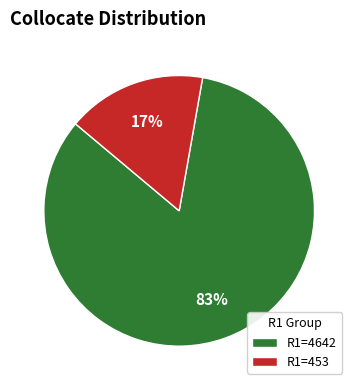

Combined, do R1=453 and R1=4642 account for over 50%?

Yes